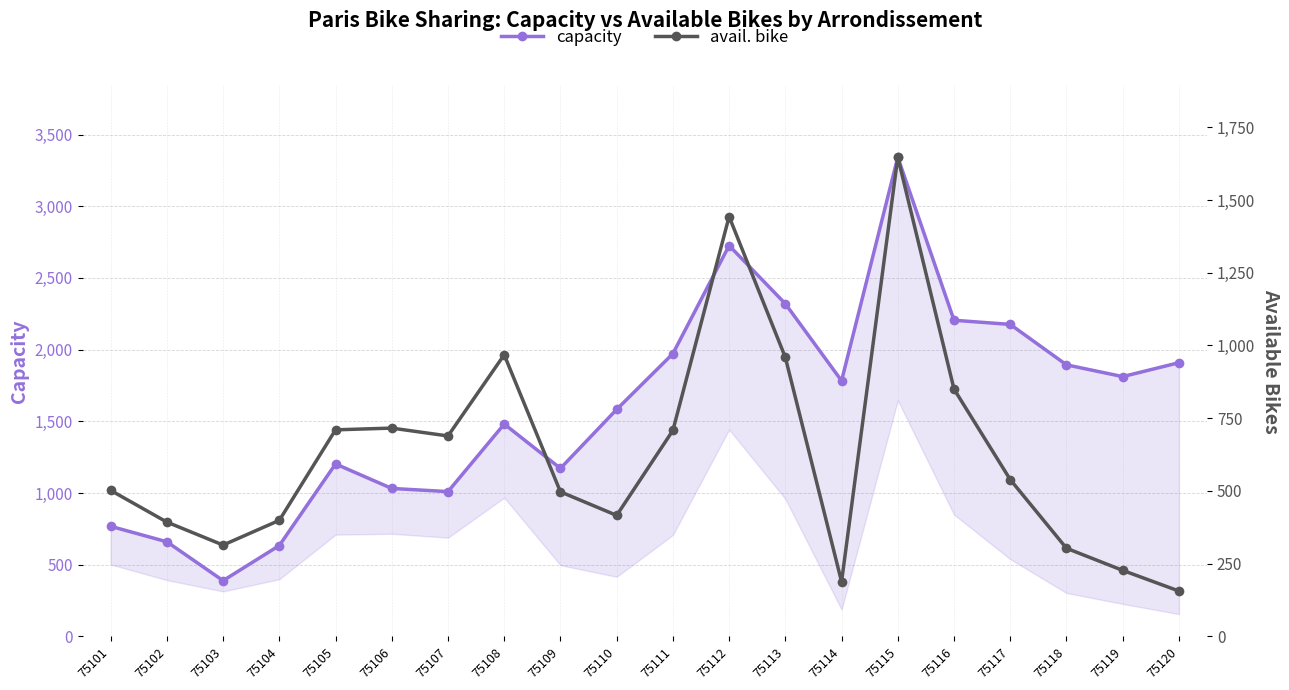

Reading left to right, extract all data points from this chart.

capacity: 75101=768	75102=660	75103=389	75104=634	75105=1203	75106=1032	75107=1010	75108=1481	75109=1172	75110=1583	75111=1972	75112=2726	75113=2320	75114=1783	75115=3342	75116=2205	75117=2176	75118=1894	75119=1812	75120=1909
avail. bike: 75101=502	75102=393	75103=314	75104=399	75105=710	75106=716	75107=689	75108=968	75109=497	75110=416	75111=708	75112=1443	75113=959	75114=188	75115=1647	75116=850	75117=539	75118=303	75119=227	75120=156